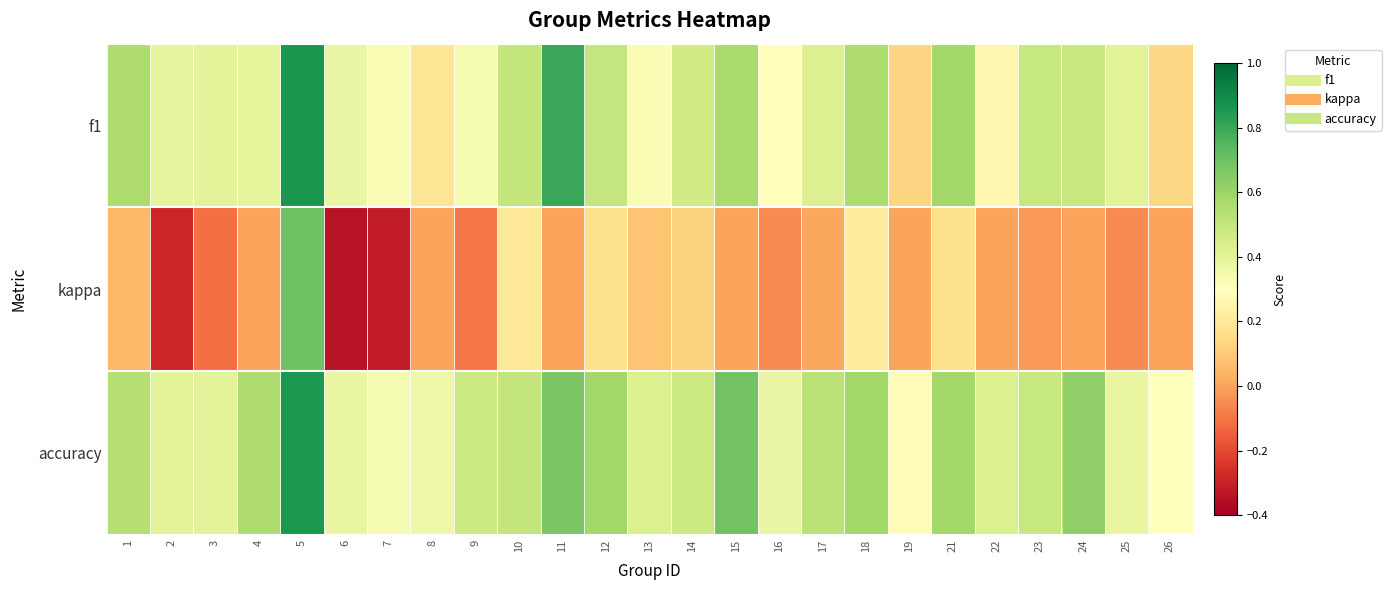

Between 18 and 19, which is larger?

18